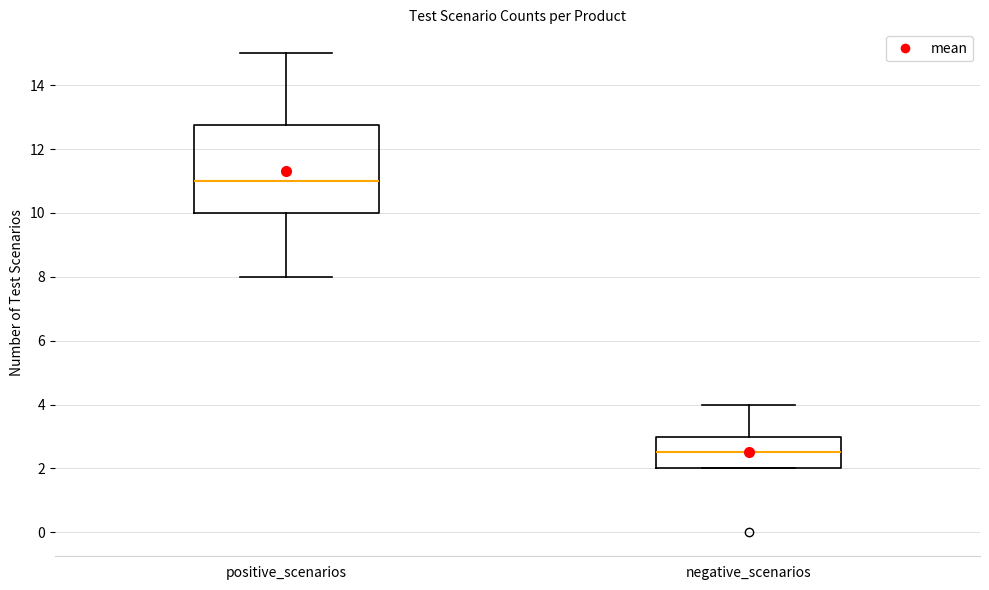

Where is the upper edge of the box for positive_scenarios on the y-axis? The values are not printed on the chart, so give them approximately, as read against the axis.

12.8